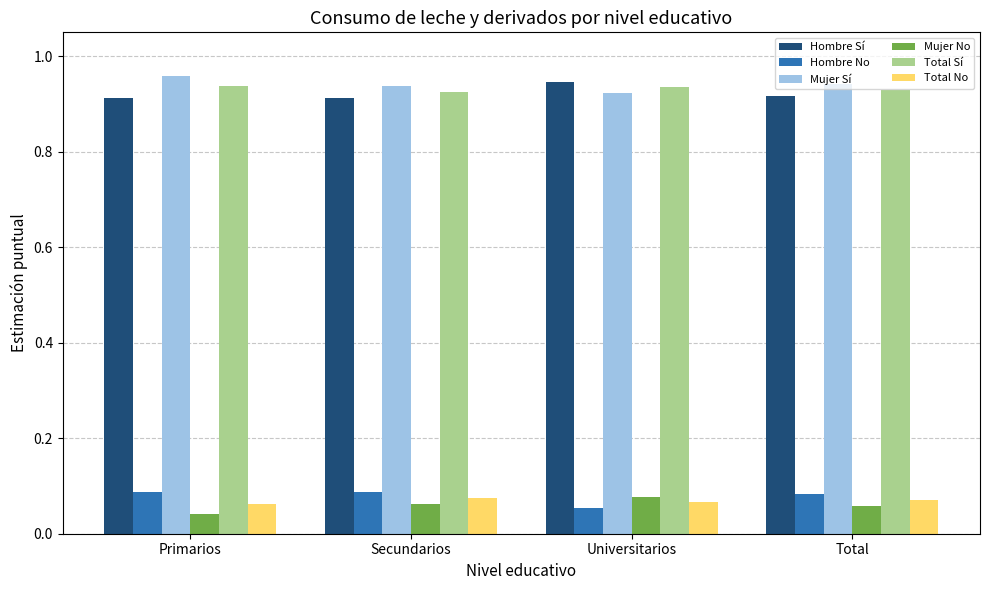

At how many categories does at least one series exceed 0?

4